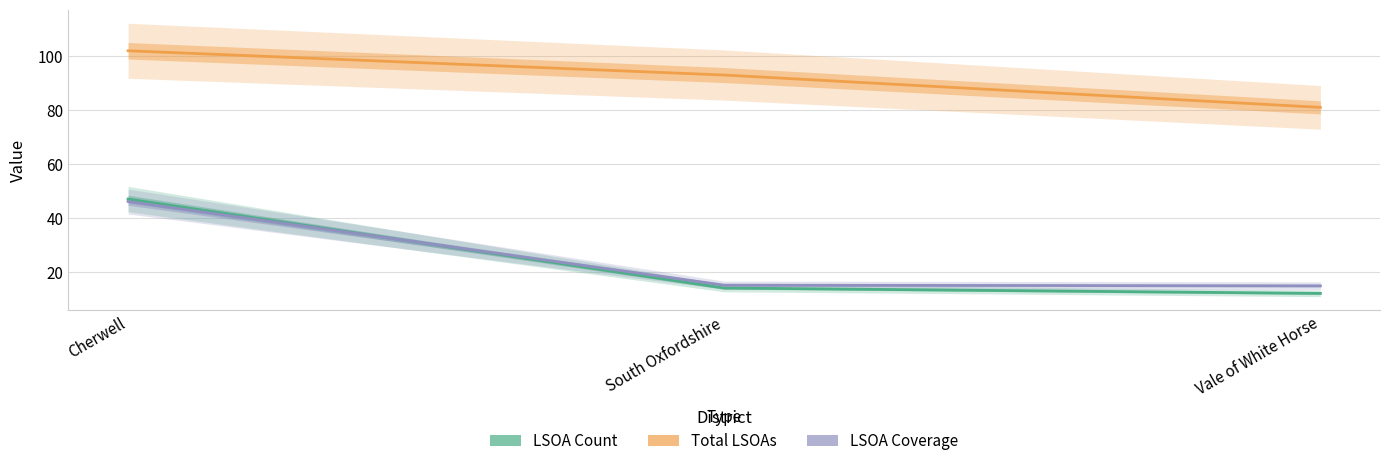

What is the lowest value of the LSOA Count series?

12.0